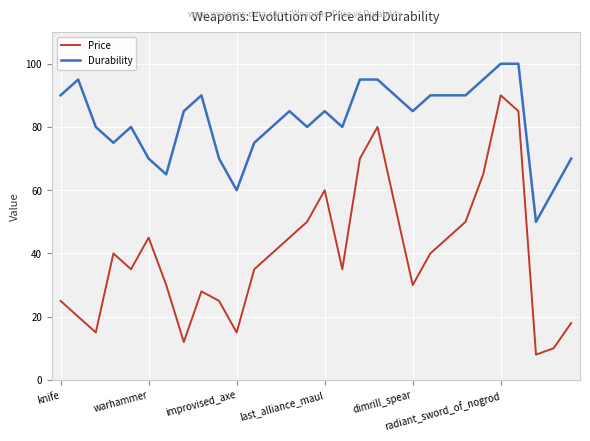

How many lines are shown in the chart?

2